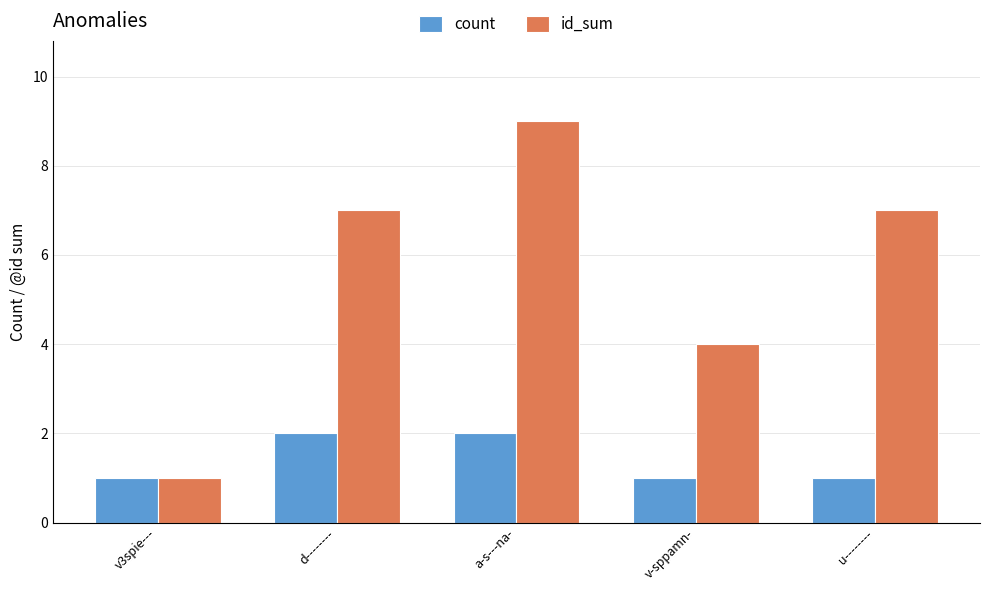

What is the minimum value shown in the chart?

1